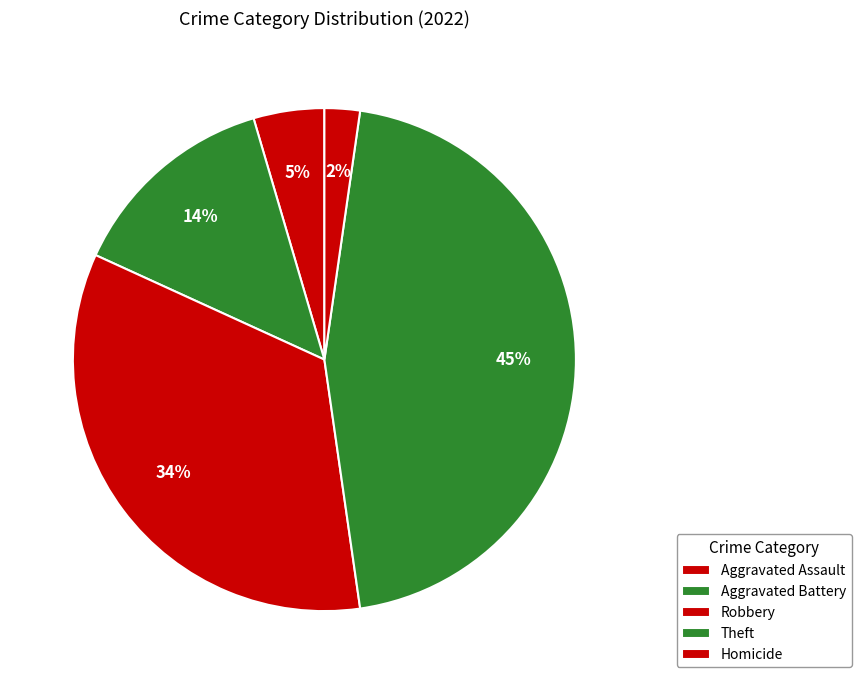

To the nearest percent, what is the difference between the Robbery and Homicide slice percentages?

32%